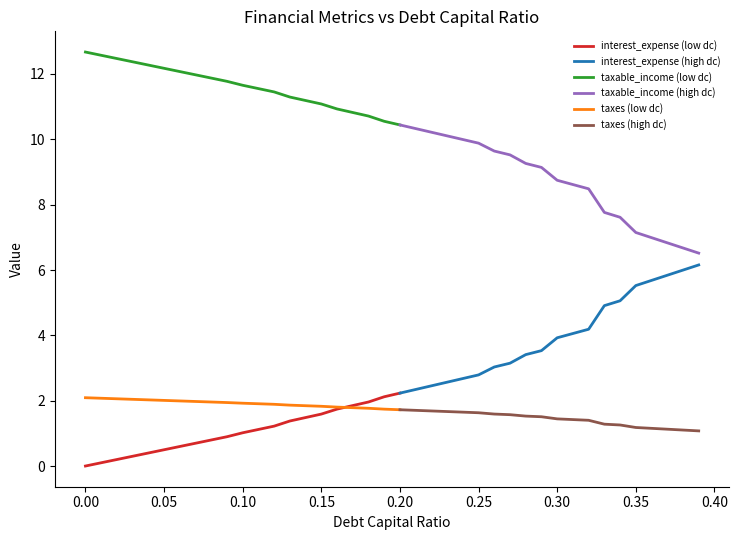

The value of interest_expense at 10 is 0.7. True or false?

False